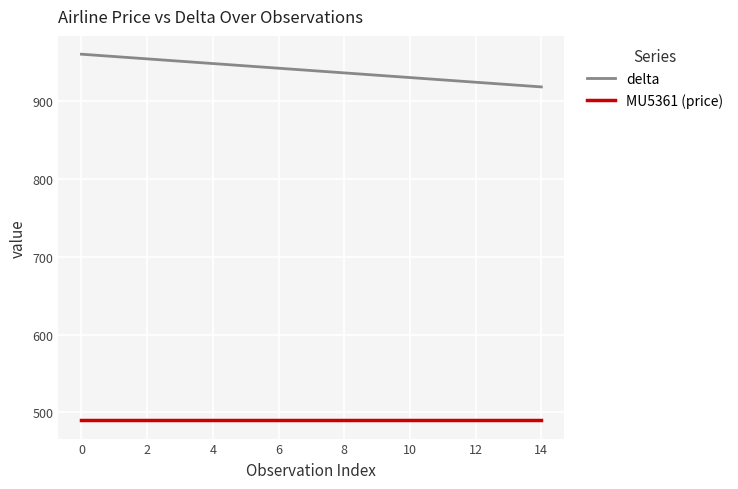

What is the minimum value for delta?

918